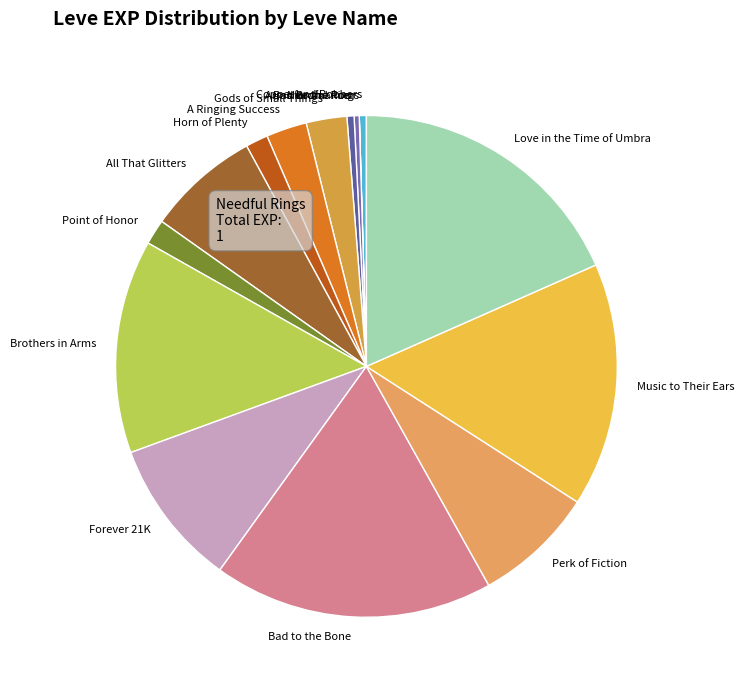

Is there a majority slice in this chart?

No